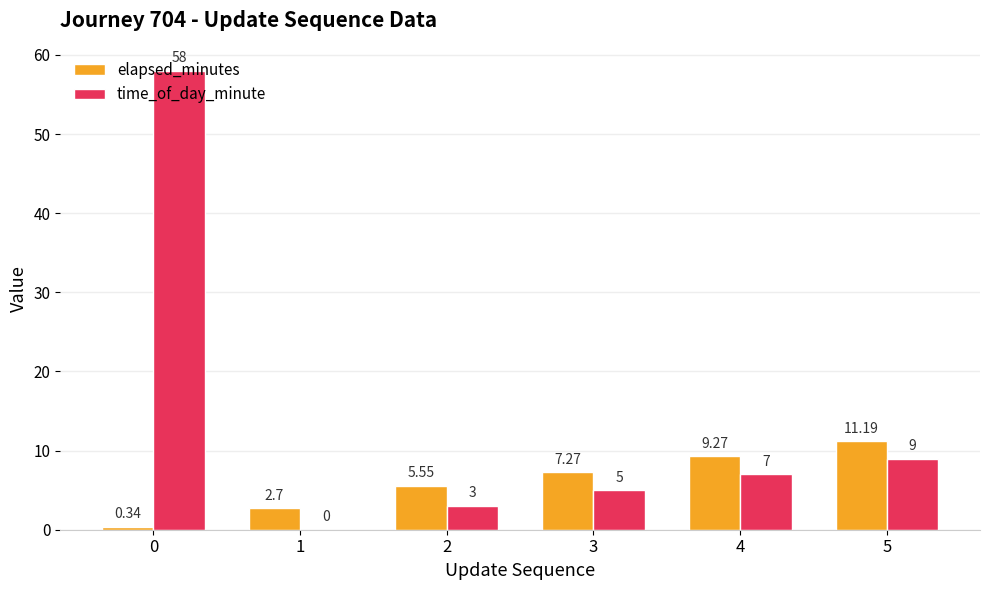

Is the value of elapsed_minutes at 1 greater than the value of time_of_day_minute at 2?

No